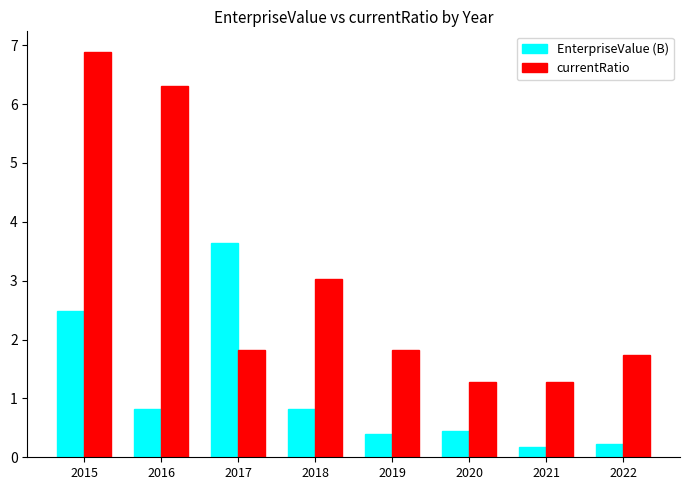

Which label corresponds to the largest value in the chart?

2015